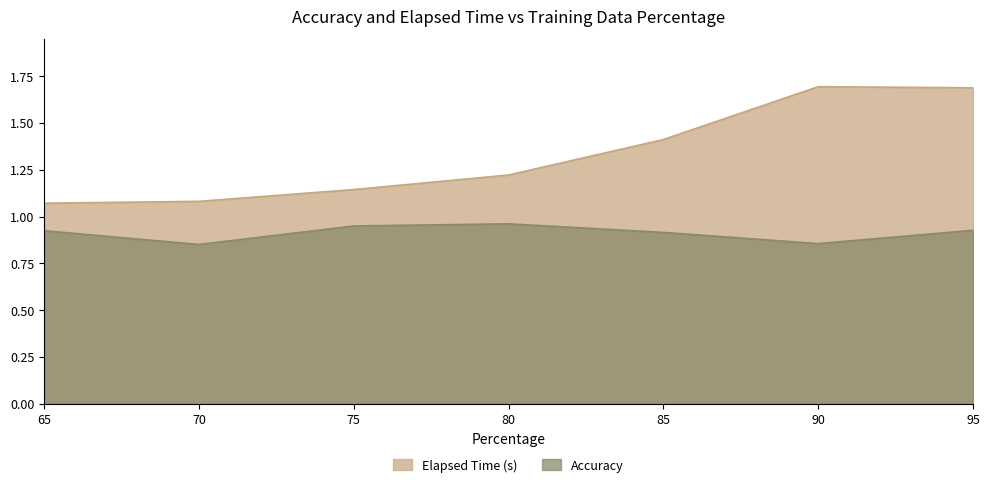

What is the greatest value displayed?

1.7